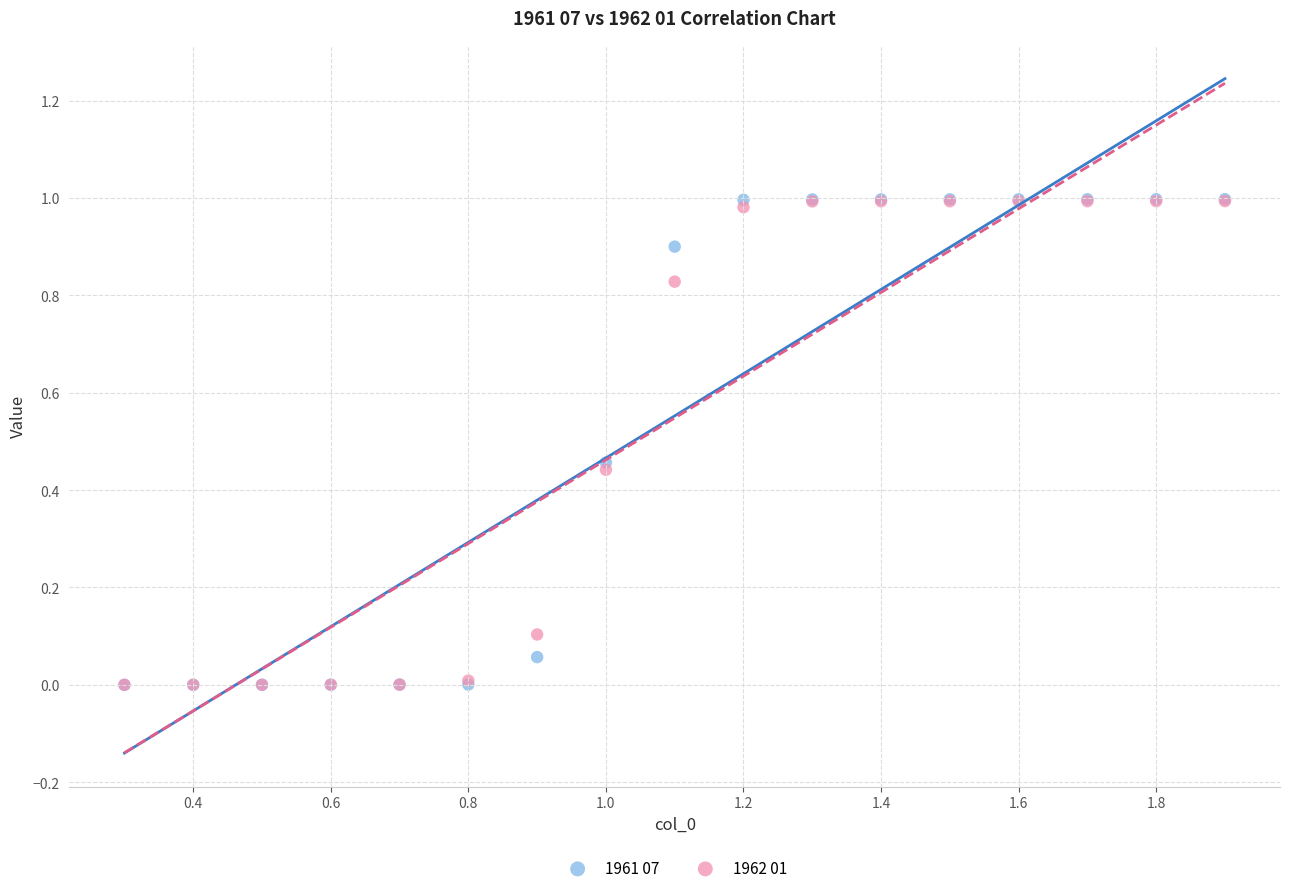

Which series has the largest Y range (max minus min)?

1961 07